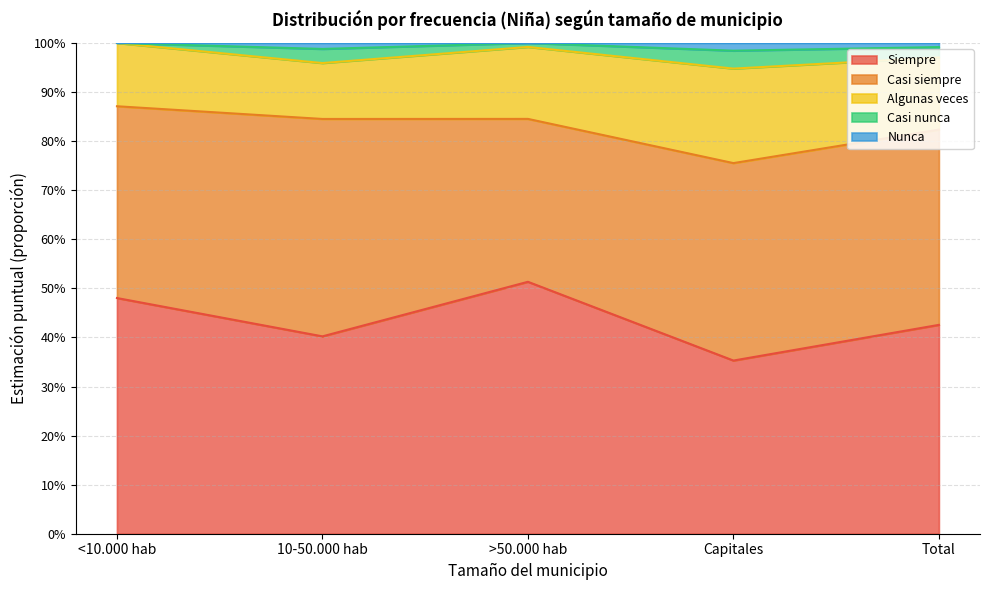

What is the label of the 4th point from the left?

Capitales